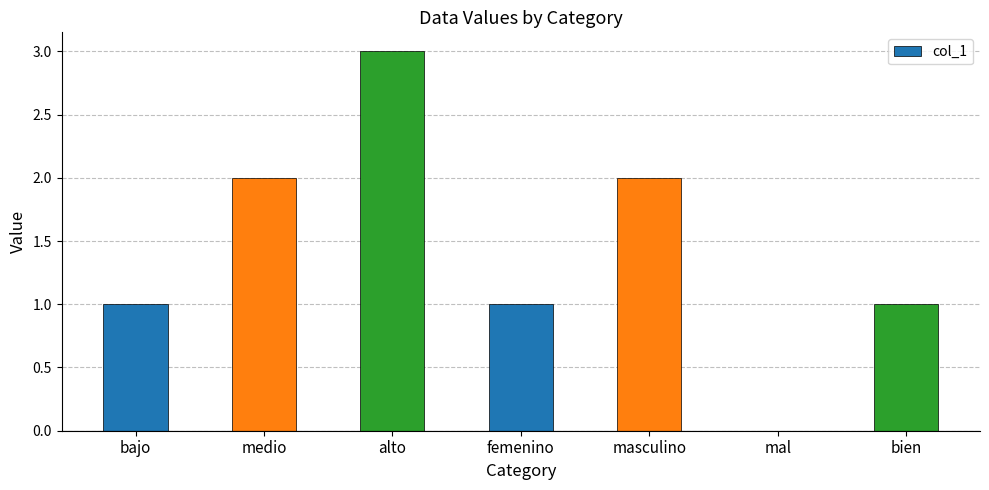

True or false: the data shows 0 at mal.

True